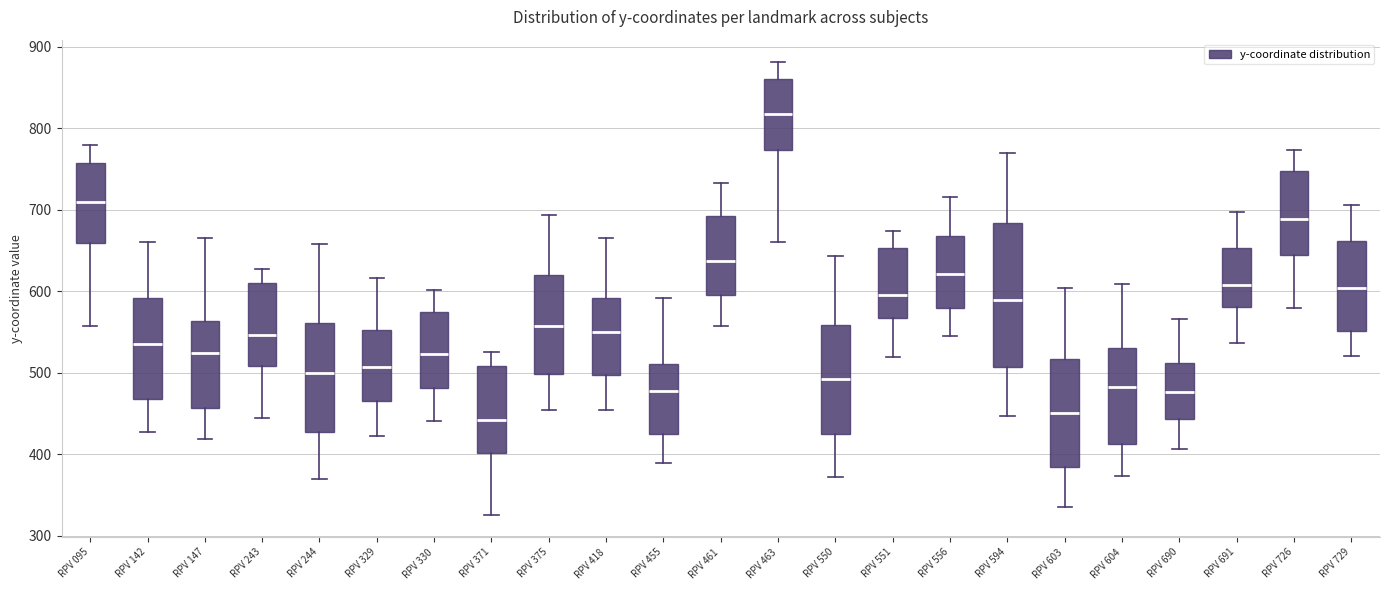

Which box's median line is the highest?

RPV 463